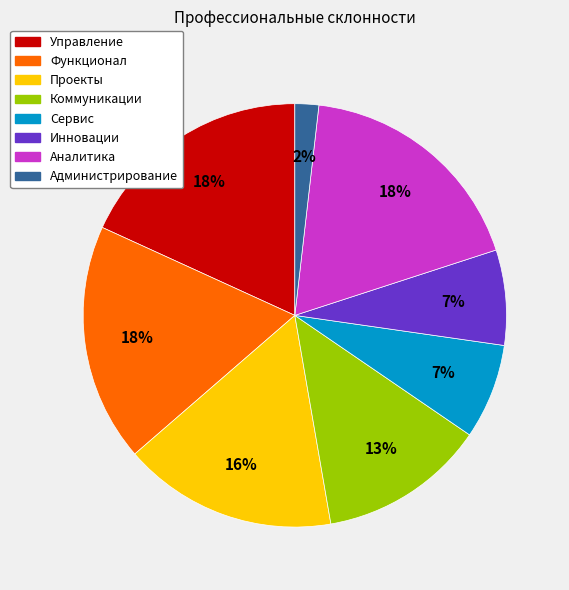

Is the sum of Управление and Функционал greater than half?

No